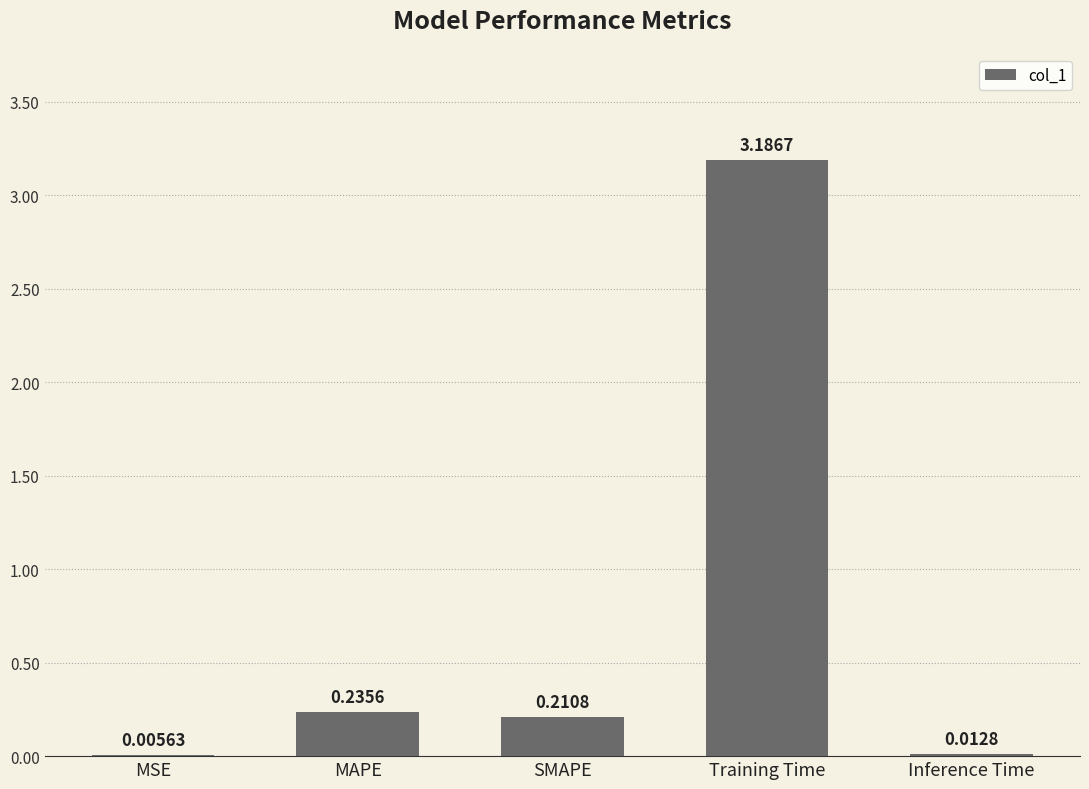

At which label is the value closest to 1?

MAPE